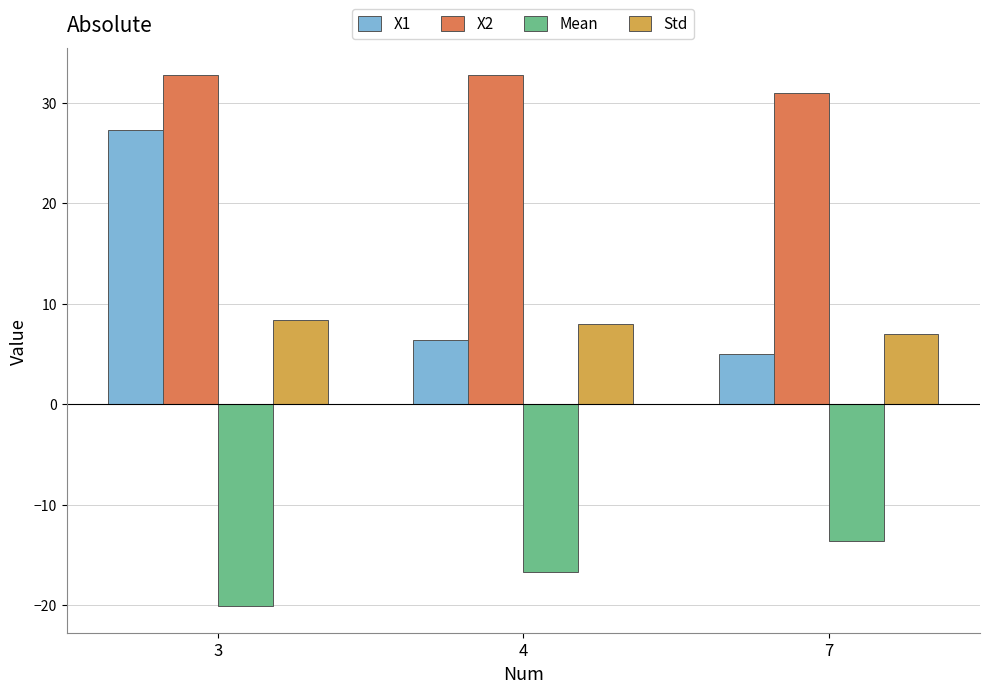

The Mean series shows -13.7 at 7. True or false?

True